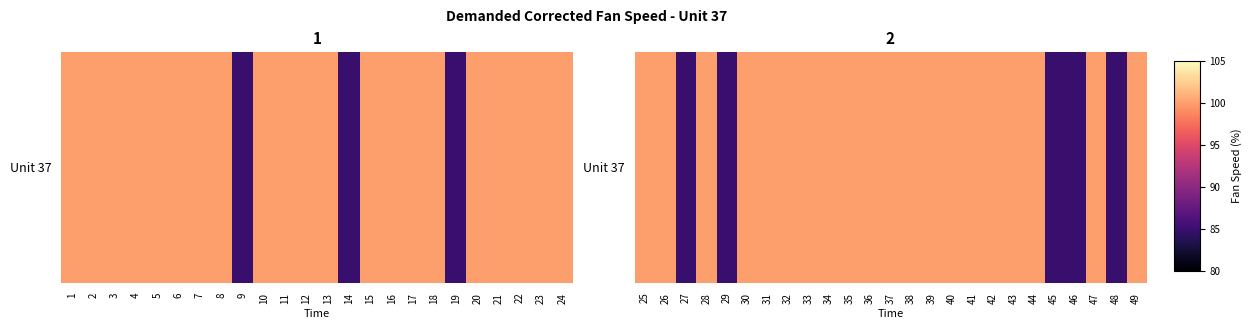

What is the smallest value displayed?

84.9